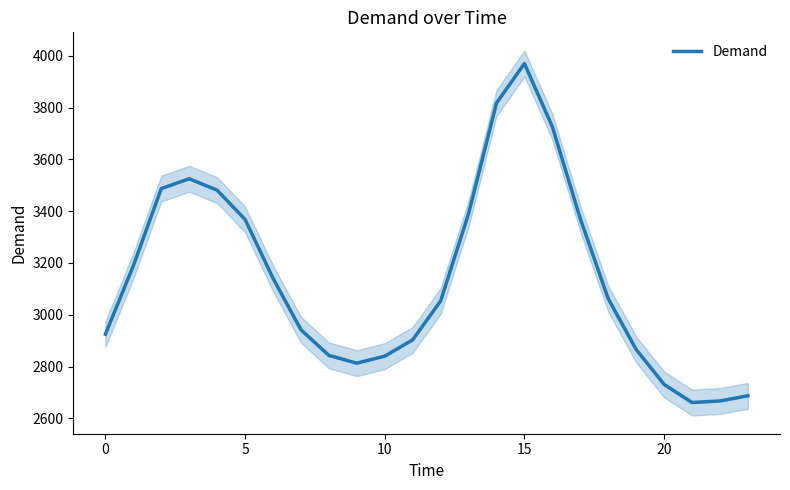

What is the lowest value of the Demand series?

2661